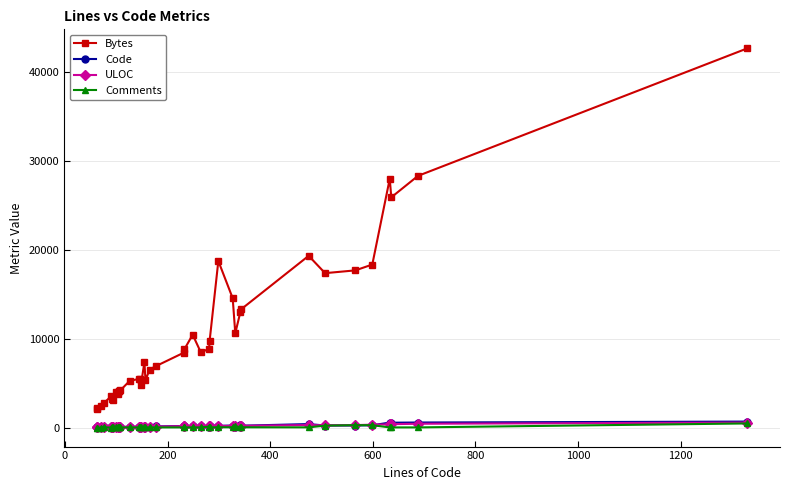

True or false: Bytes and Code cross at least once.

False